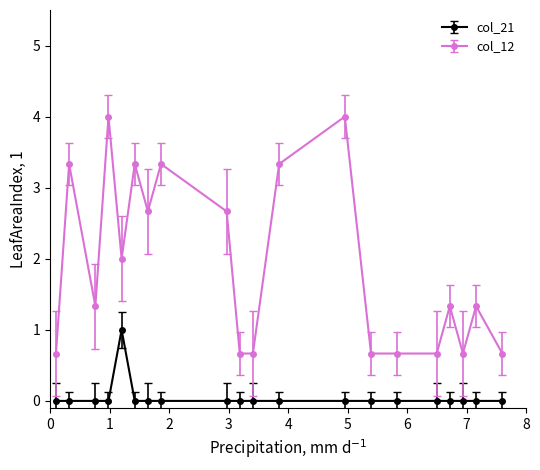

Does the chart have visible grid lines?

No